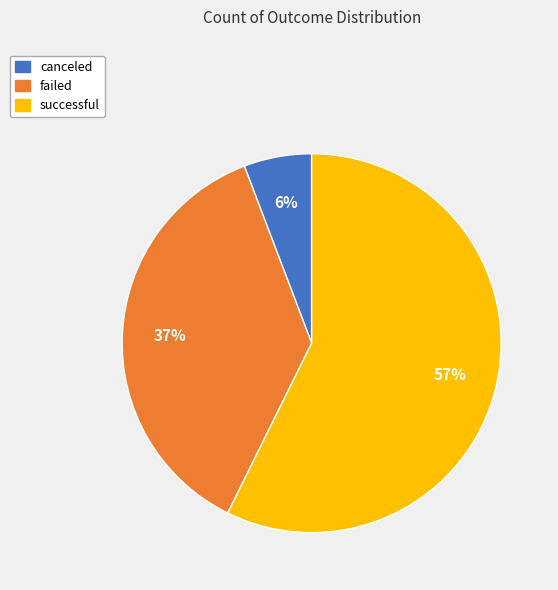

What percentage is the canceled slice, to the nearest percent?

6%